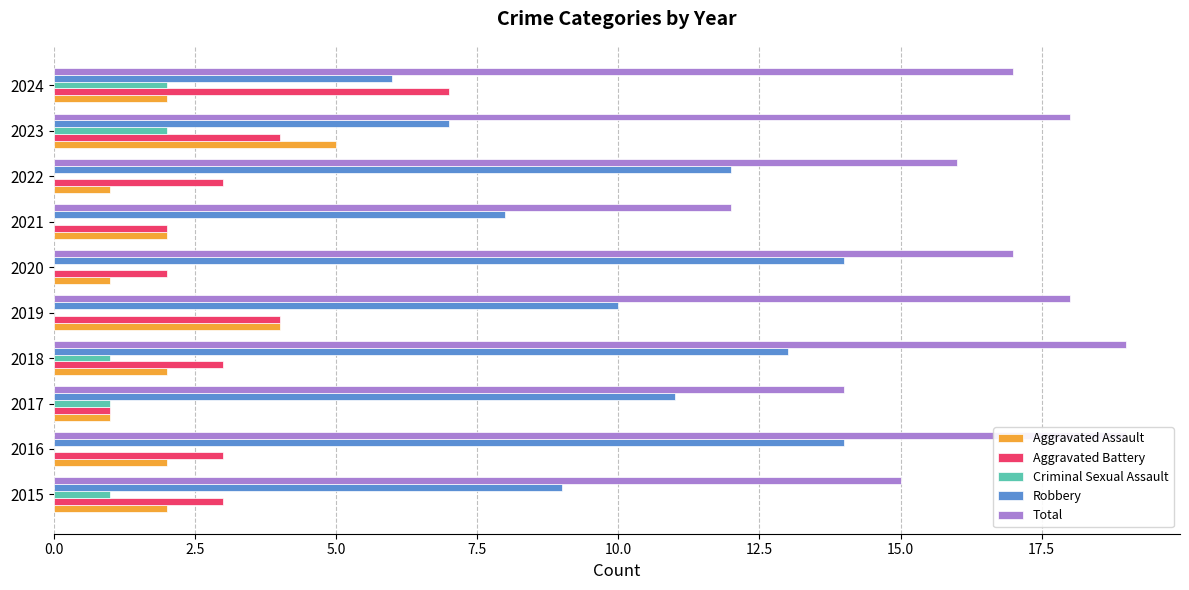

The Criminal Sexual Assault series shows 2 at 2018. True or false?

False